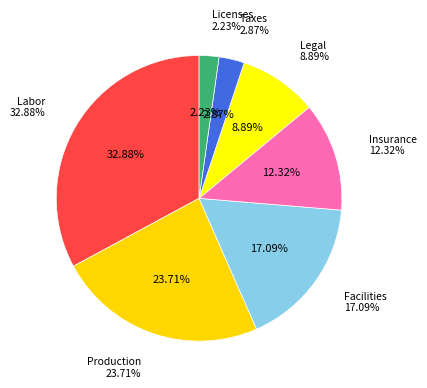

How many slices are in this pie chart?

7